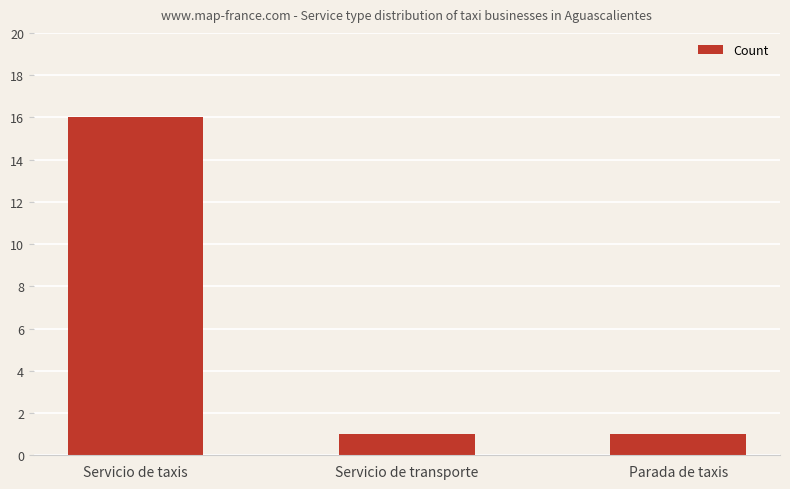

What is the sum of all values?

18